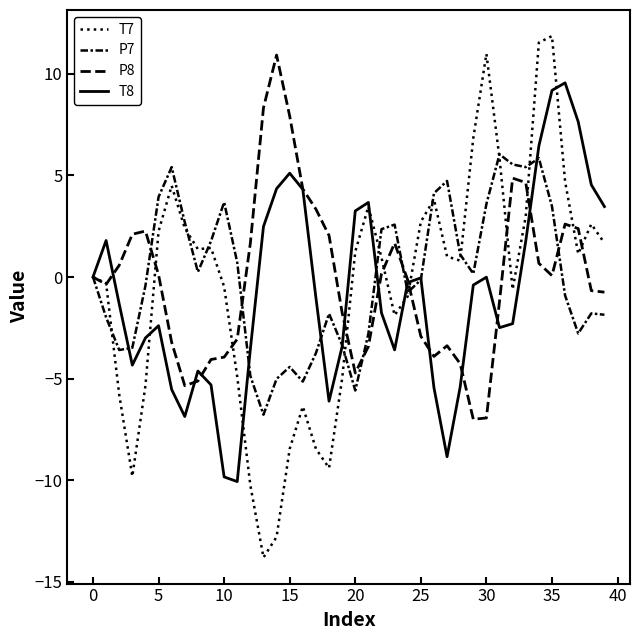

In T8, how many points are higher than both neighbors (excluding endpoints)?

8